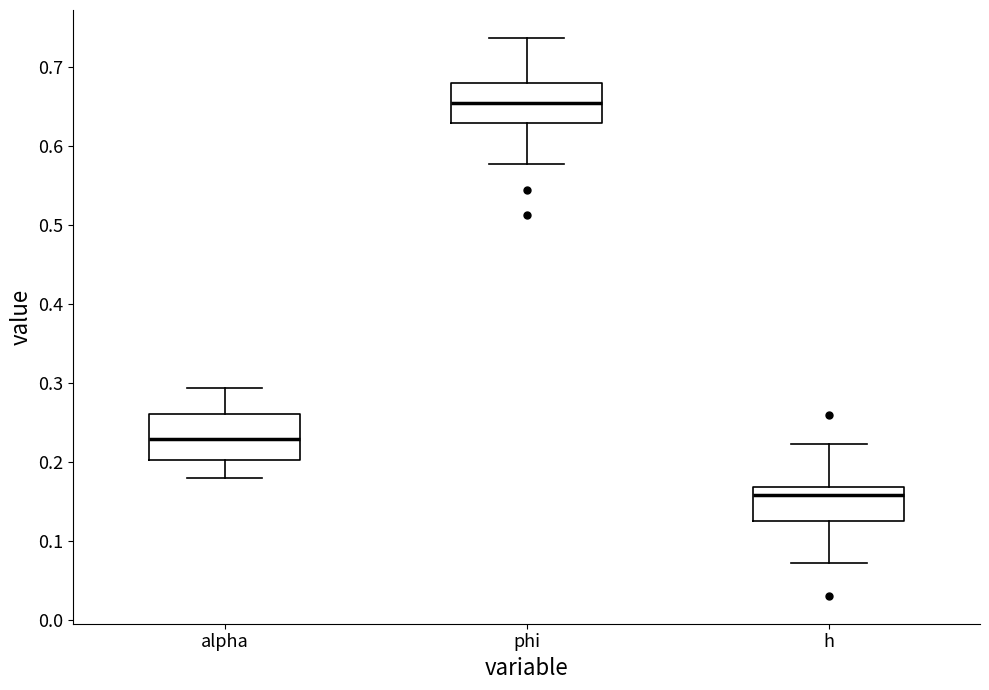

Reading left to right, transcribe this box plot: for each box, give where its median line is, the range the box spans, and where its two whiskers end, as read against the y-axis. The values are not printed on the chart, so give them approximately, as read against the axis.

alpha: median 0.23, box 0.20 to 0.26, whiskers 0.18 to 0.29
phi: median 0.65, box 0.63 to 0.68, whiskers 0.58 to 0.74
h: median 0.16, box 0.13 to 0.17, whiskers 0.07 to 0.22